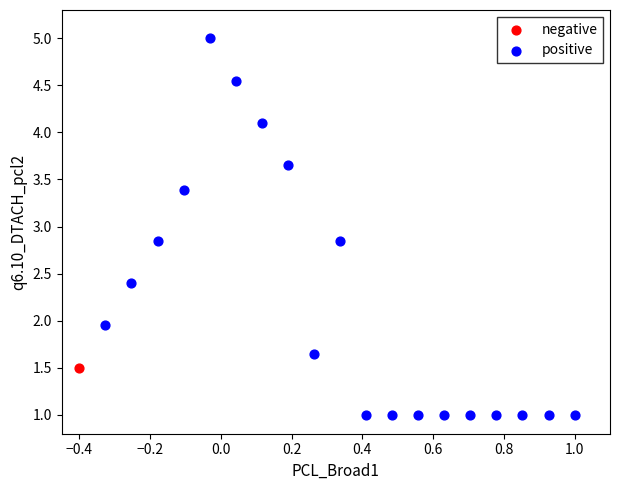

What are all the series names shown in the legend?

negative, positive